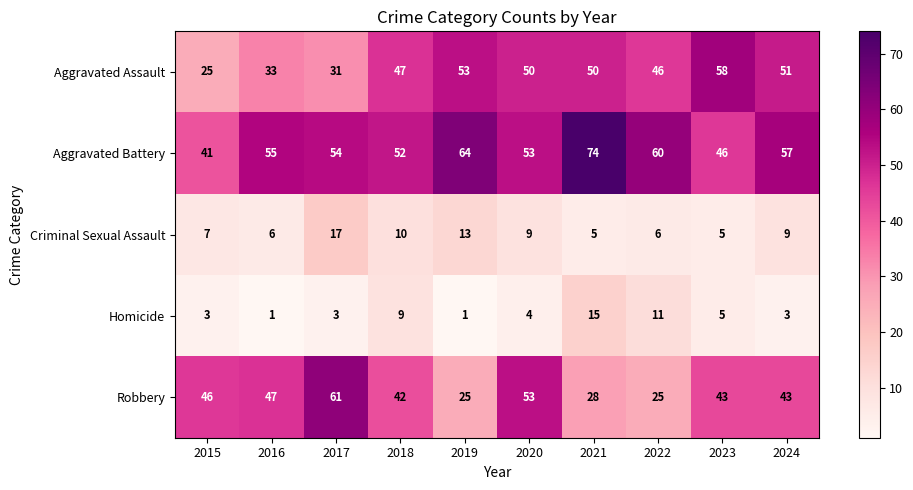

List the series in order of their peak value, lowest first.

Homicide, Criminal Sexual Assault, Aggravated Assault, Robbery, Aggravated Battery